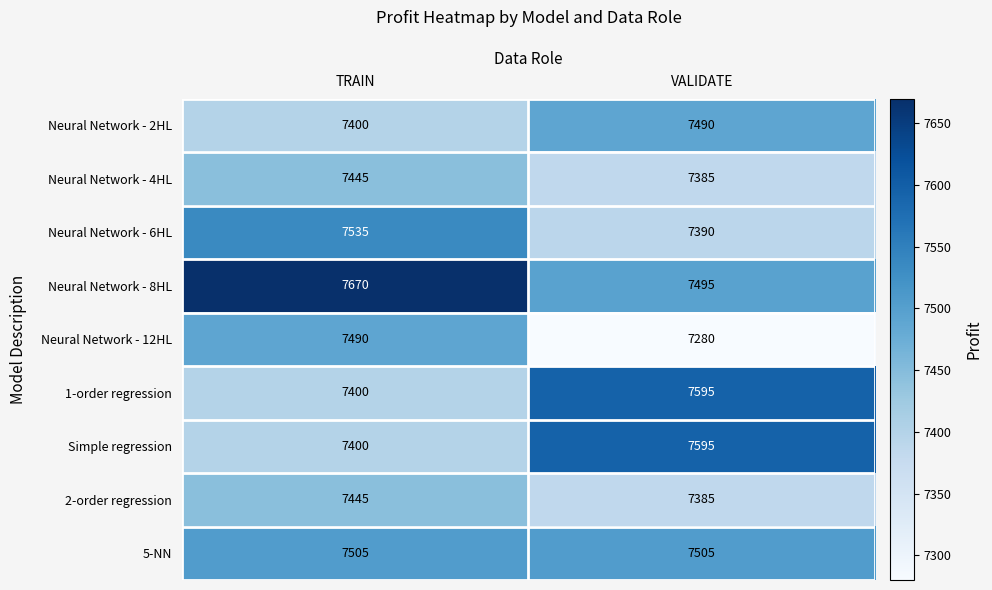

What is the average value of the Neural Network - 4HL series?

7415